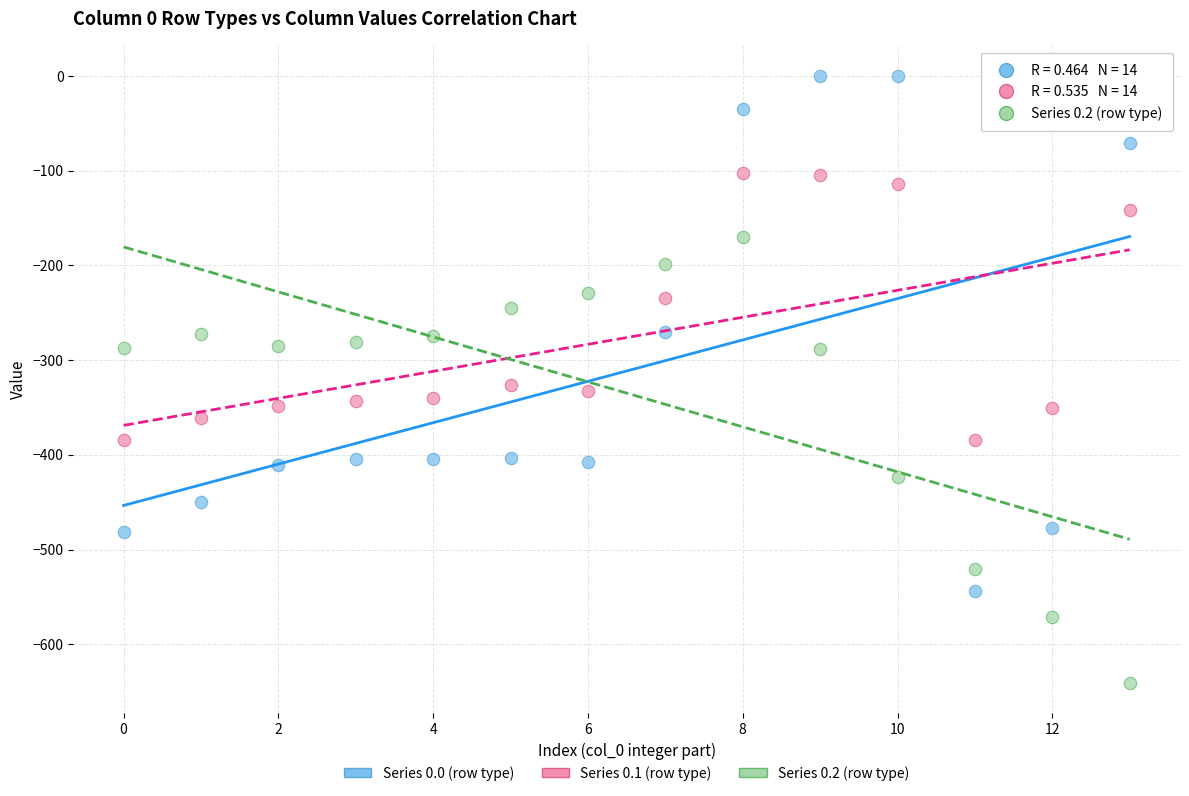

Which series has the largest Y range (max minus min)?

Series 0.0 (row type)